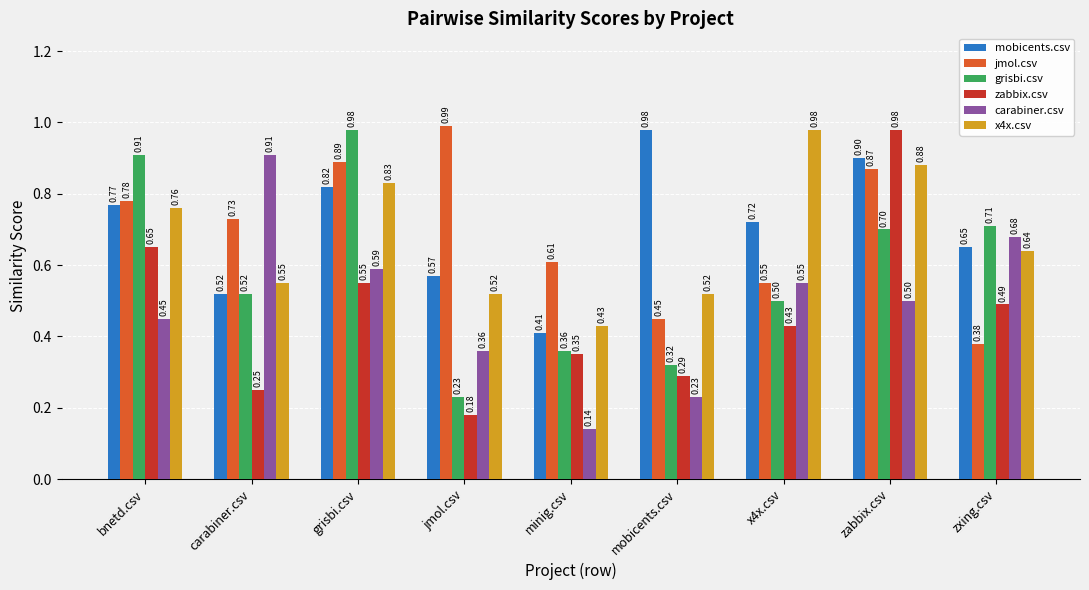

At which label is jmol.csv closest to 0?

zxing.csv